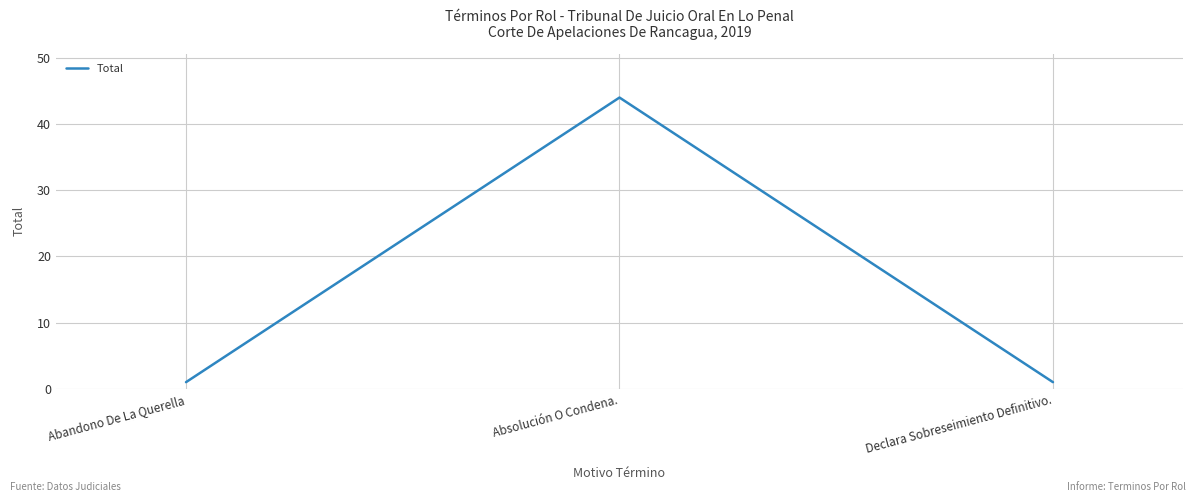

How many lines are shown in the chart?

1